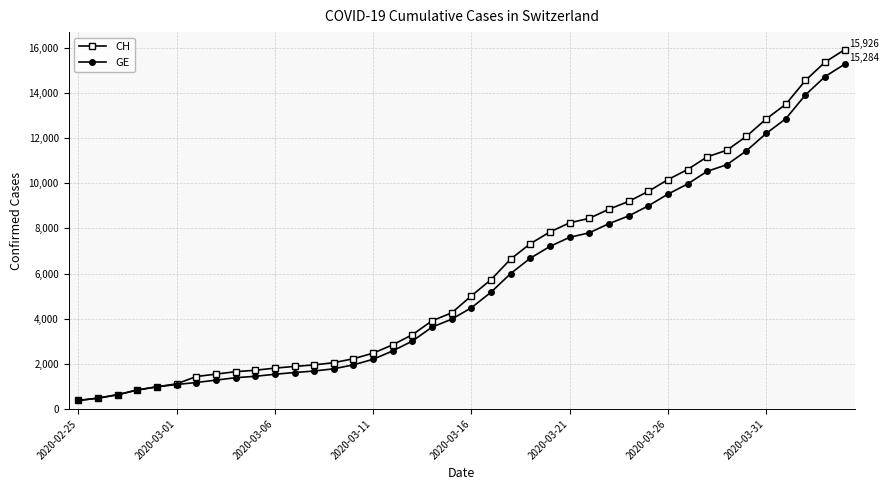

Which series has the widest spread of values?

CH